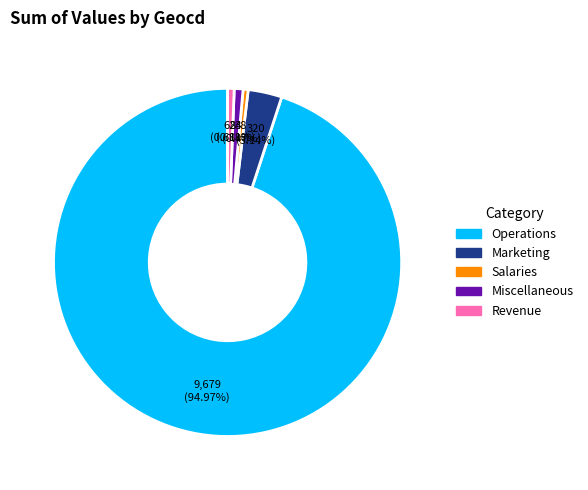

How many segments does this pie chart have?

5